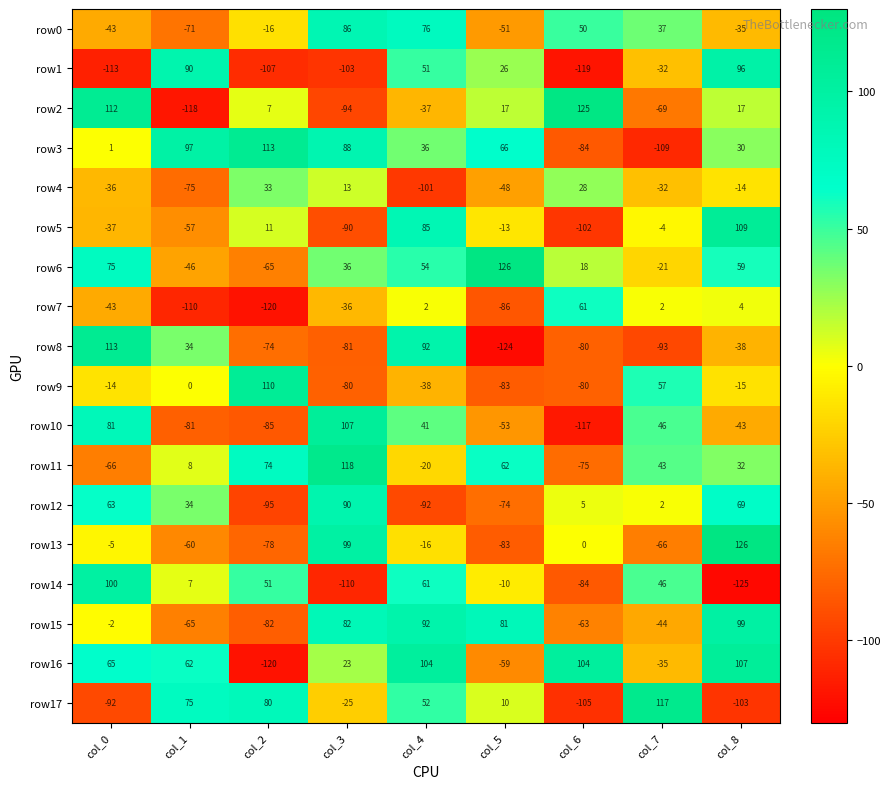

The row4 series shows -7 at col_8. True or false?

False